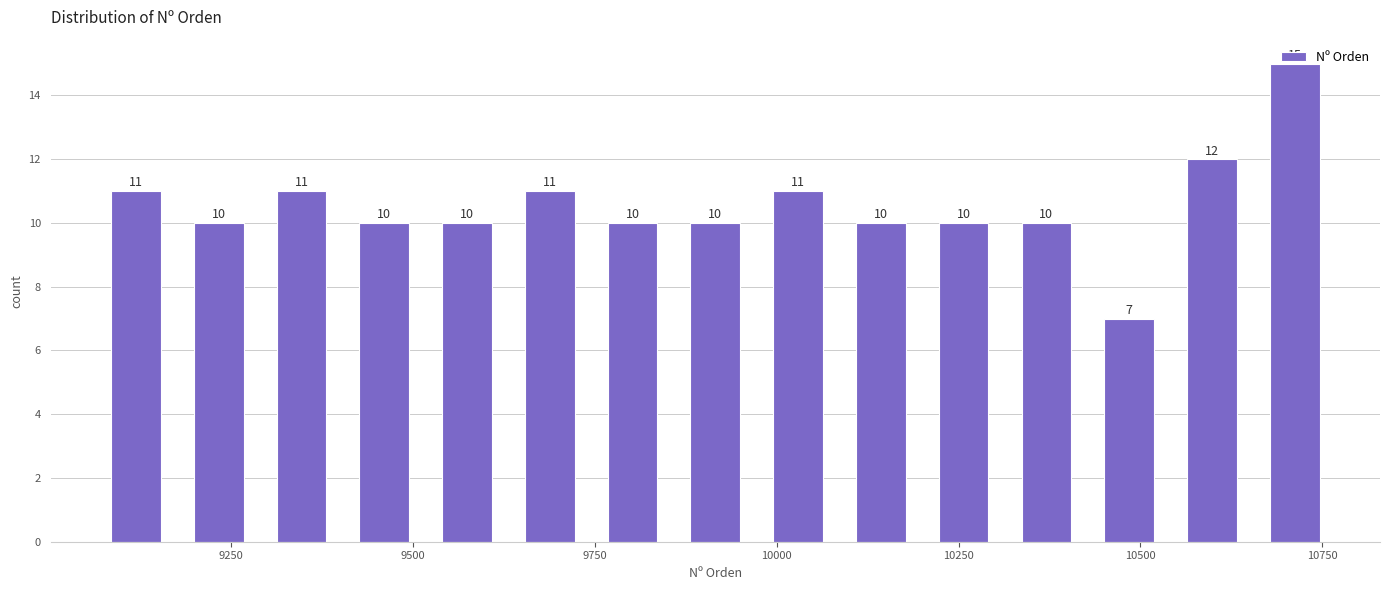

Read against the x-axis, roughly where is the centre of the tallest bar?

10700